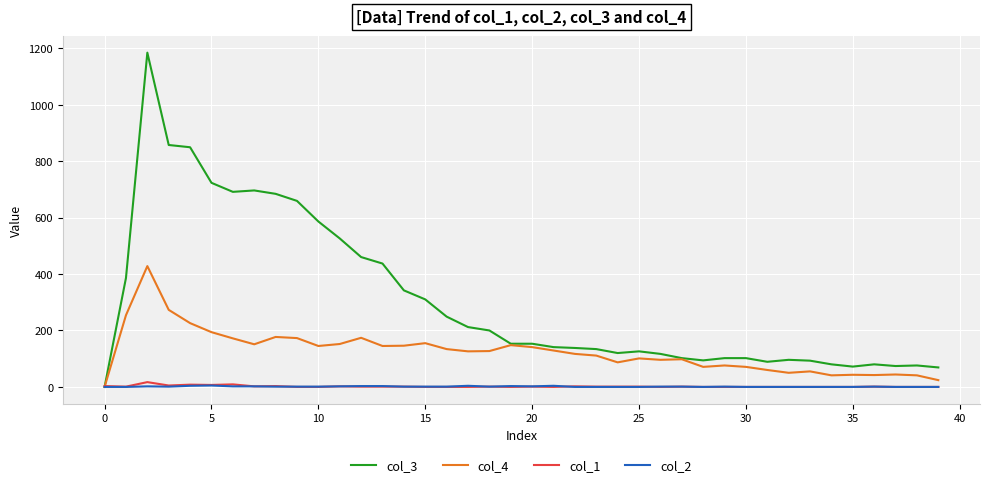

What are all the series names shown in the legend?

col_3, col_4, col_1, col_2